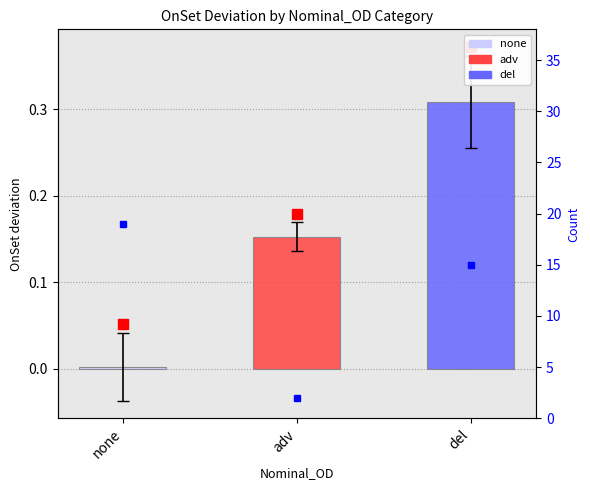

Approximately how many times larger is the value at none compared to adv?

9.5